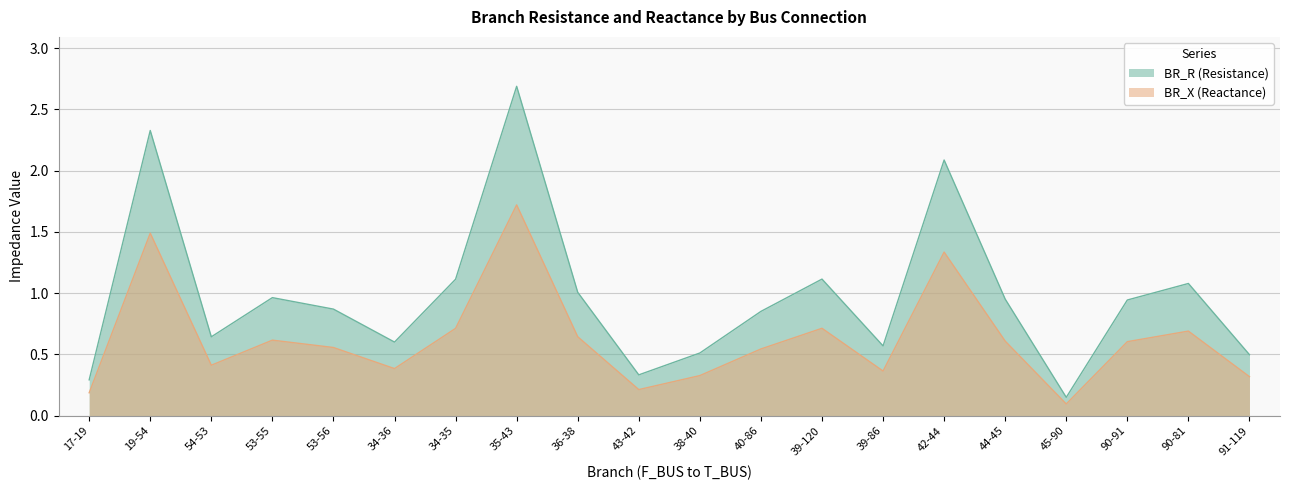

How many lines are shown in the chart?

2